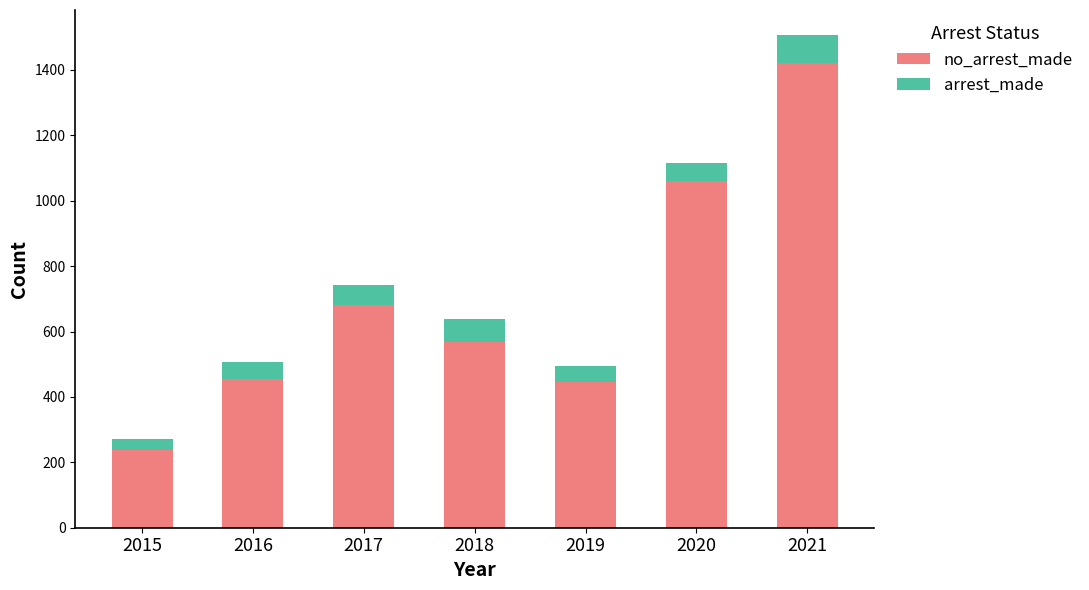

What is the total value across all series at 2019?

495